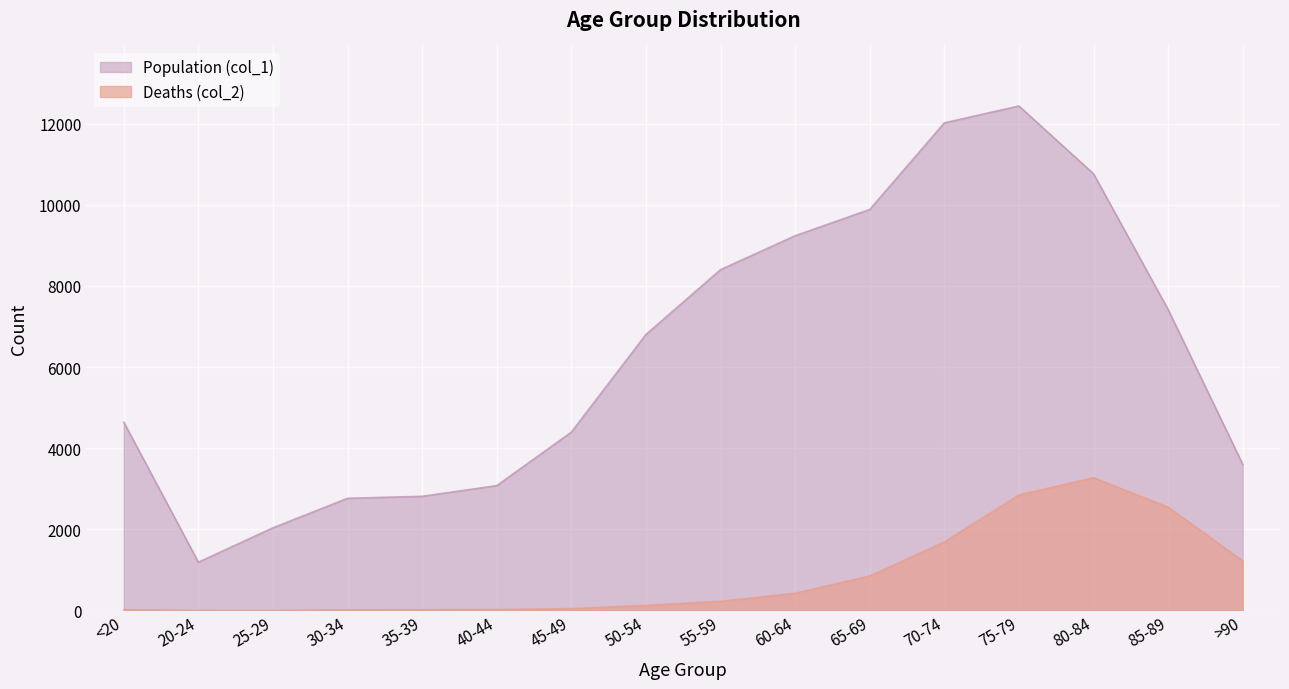

What is the sum of the Population (col_1) values at 50-54 and 80-84?

17567